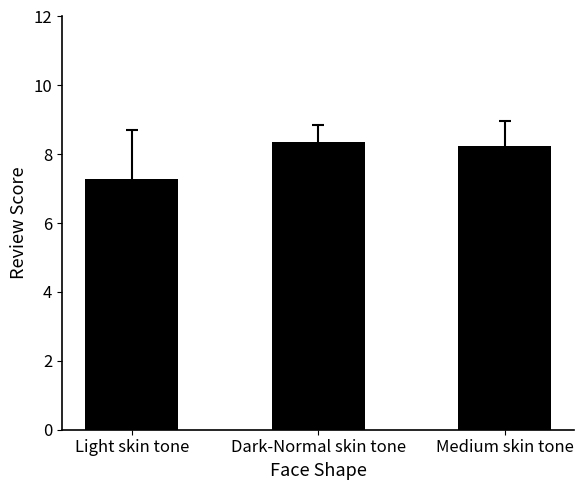

True or false: the data shows 5.7 at Dark-Normal skin tone.

False